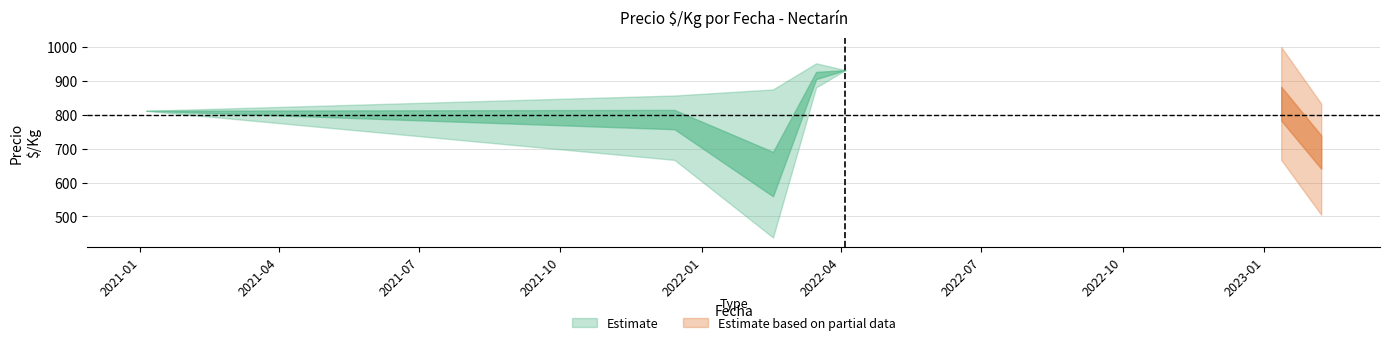

What is the value of the Precio minimo point at the 7th from the left?

505